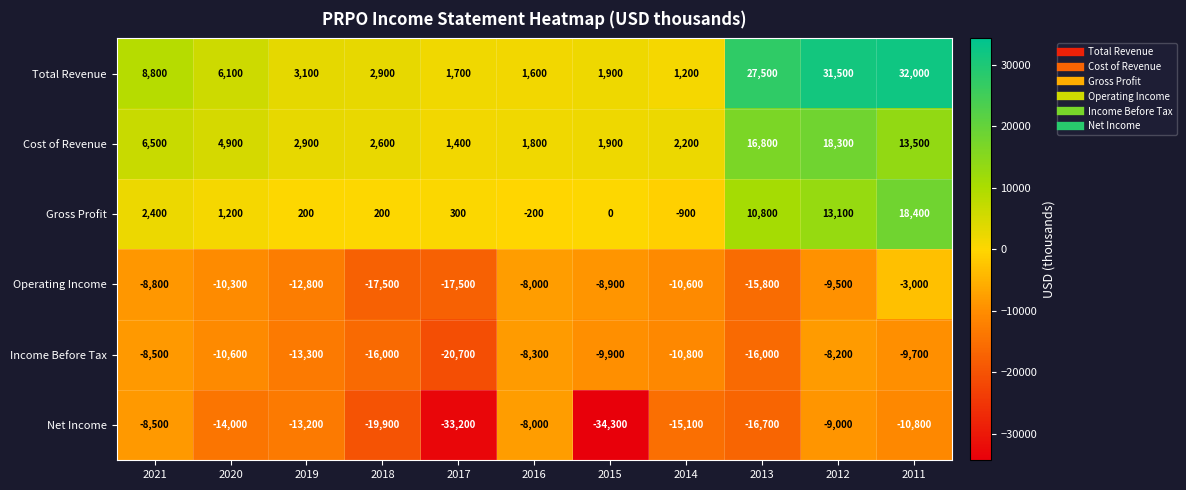

Which series has the largest total across all categories?

Total Revenue